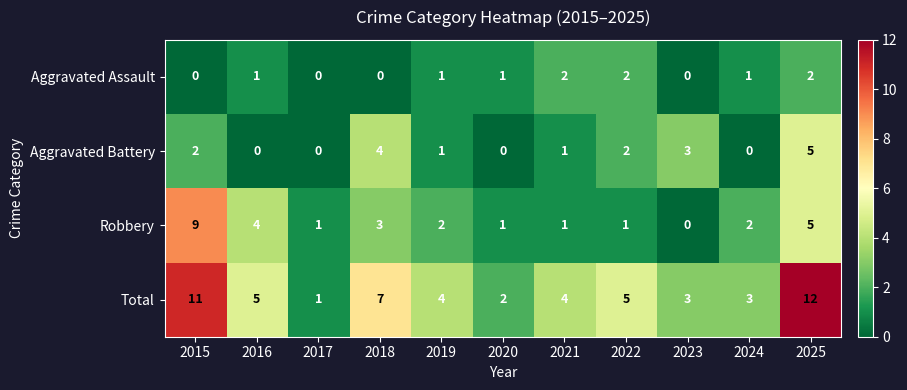

At 2015, list the series in order from smallest to largest.

Aggravated Assault, Aggravated Battery, Robbery, Total